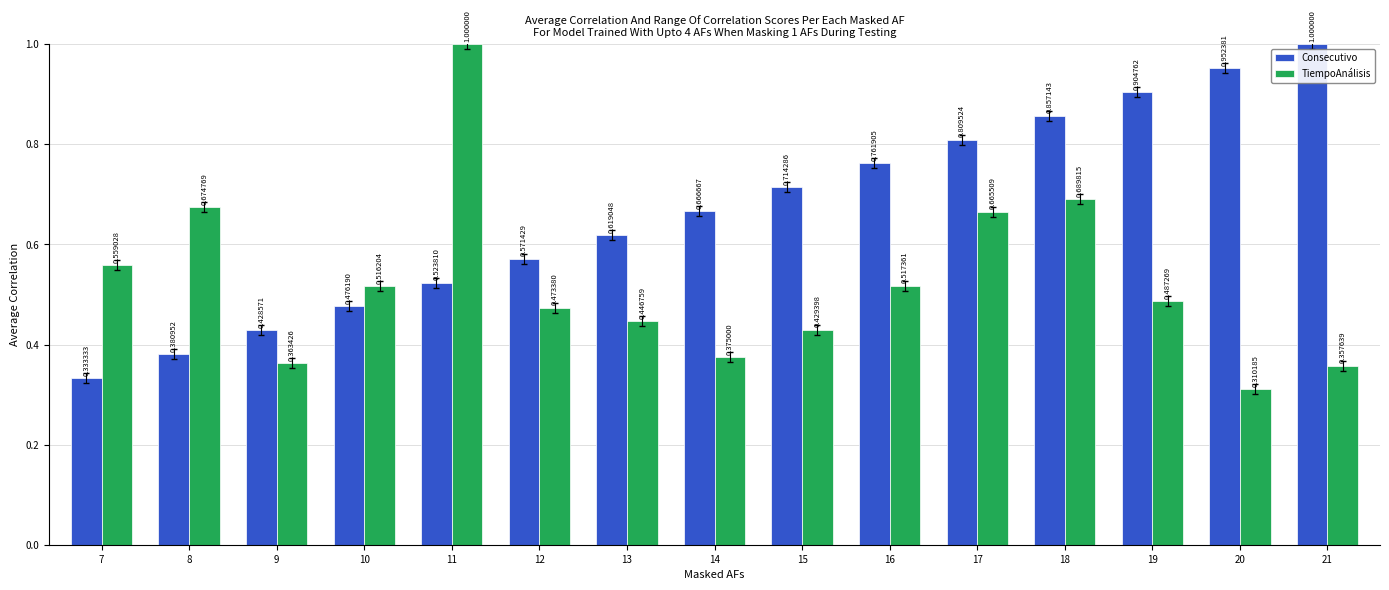

How many distinct data groups are displayed?

2